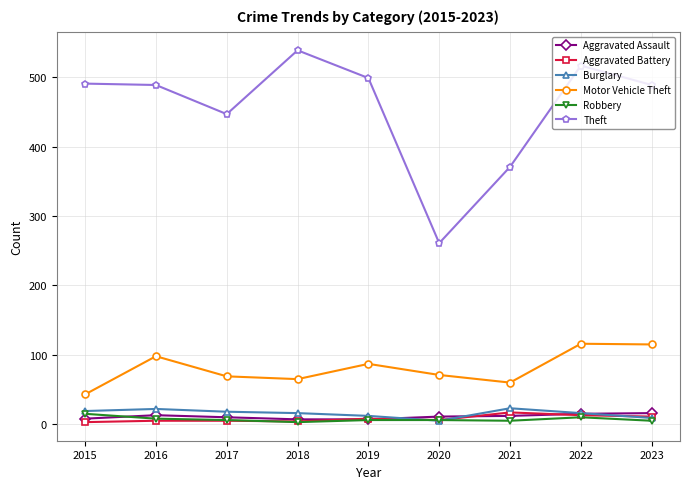

What is the greatest value displayed?

539